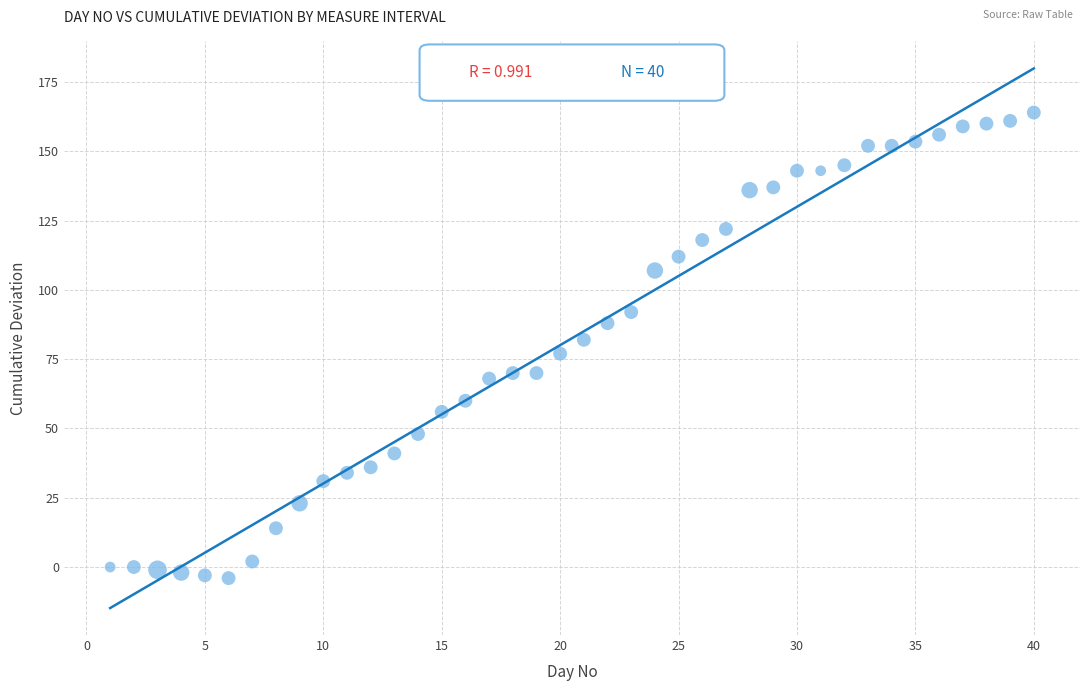

What is the range of X values (max minus min)?

39.0